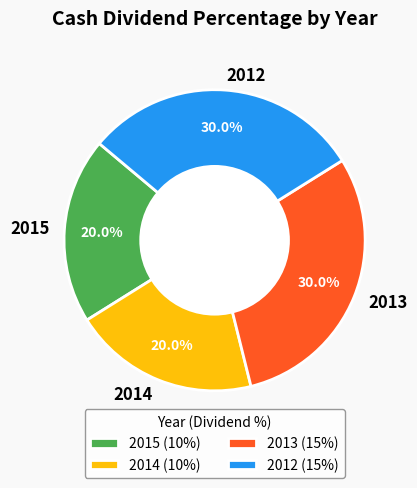

Is it true that 2014 is 12% of the pie?

False